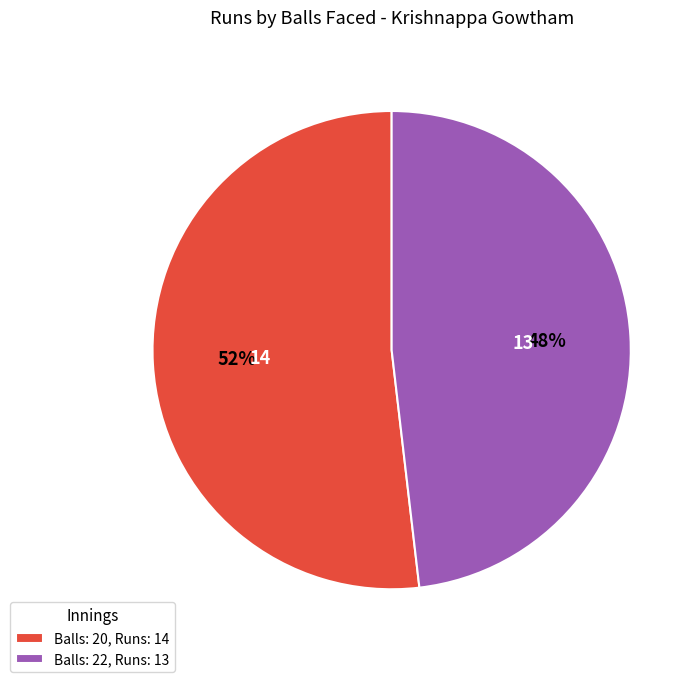

To the nearest percent, what percentage of the pie is Balls: 22, Runs: 13?

48%